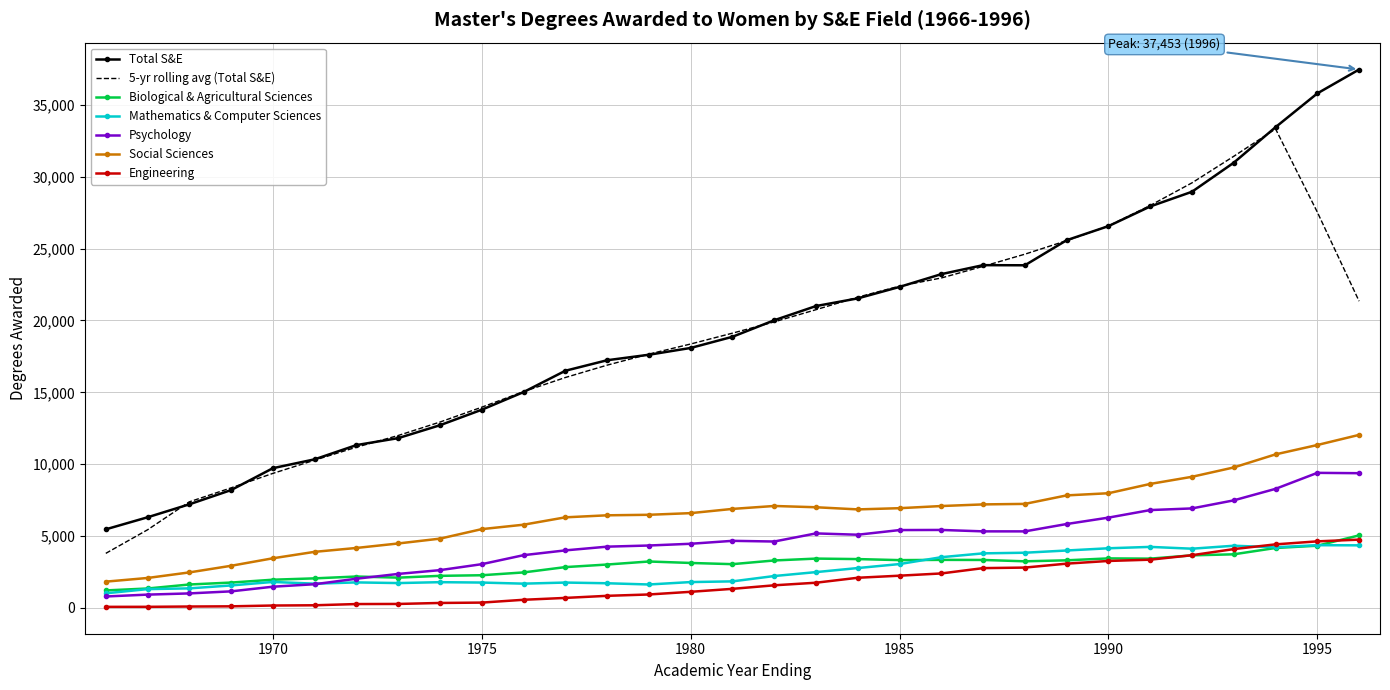

Which series has the largest range (max minus min)?

Total S&E